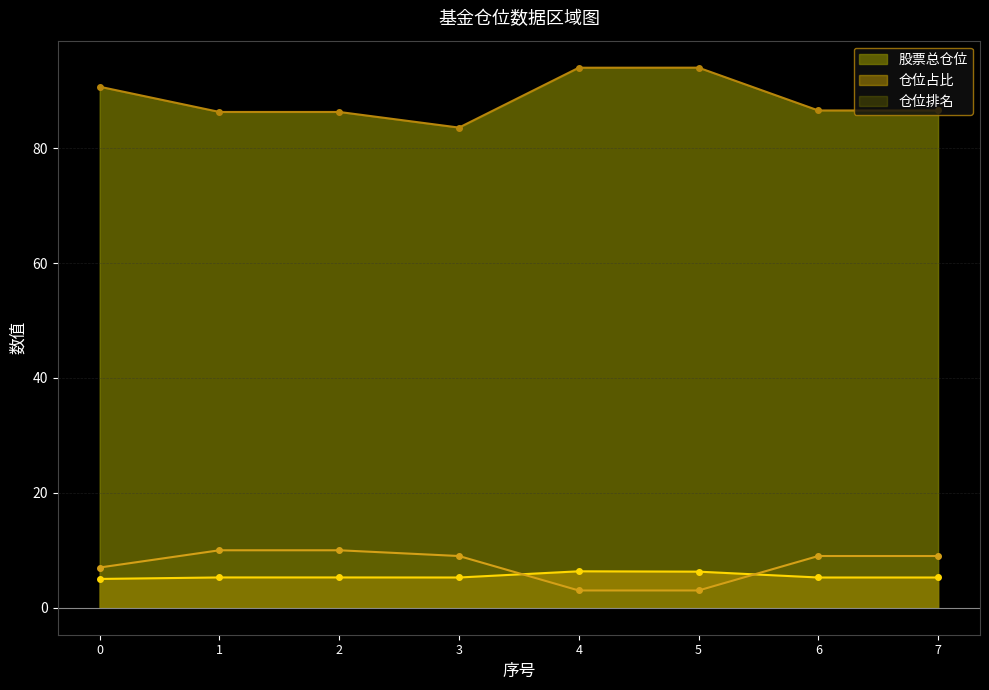

What is the difference between the highest and lowest values at 6?

81.3